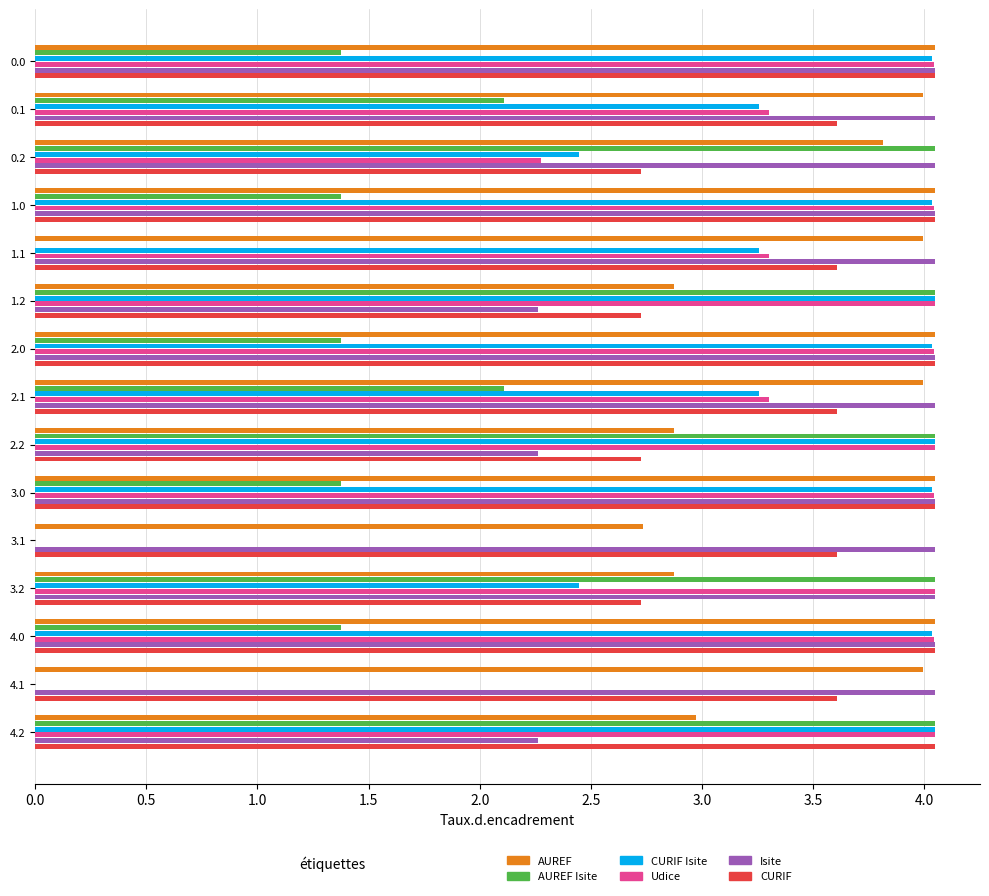

The Udice series shows 1.1 at 2.0. True or false?

False